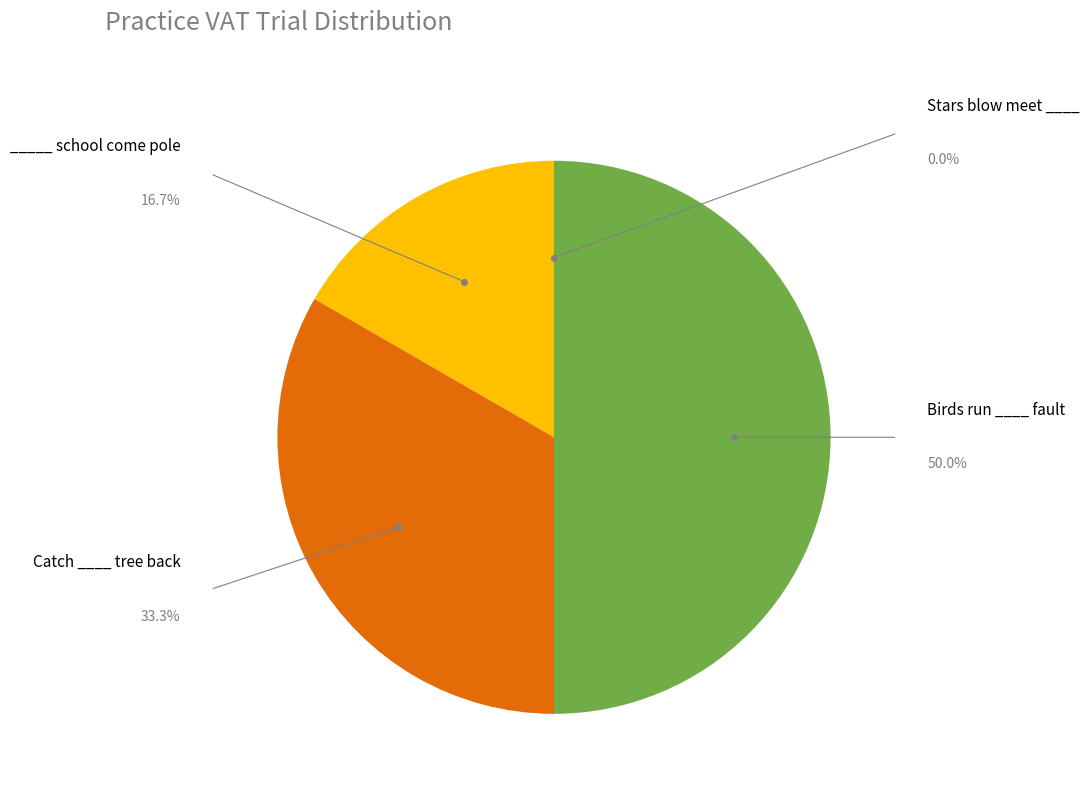

Rank the categories by value from lowest to highest.

Stars blow meet ____, _____ school come pole, Catch ____ tree back, Birds run ____ fault